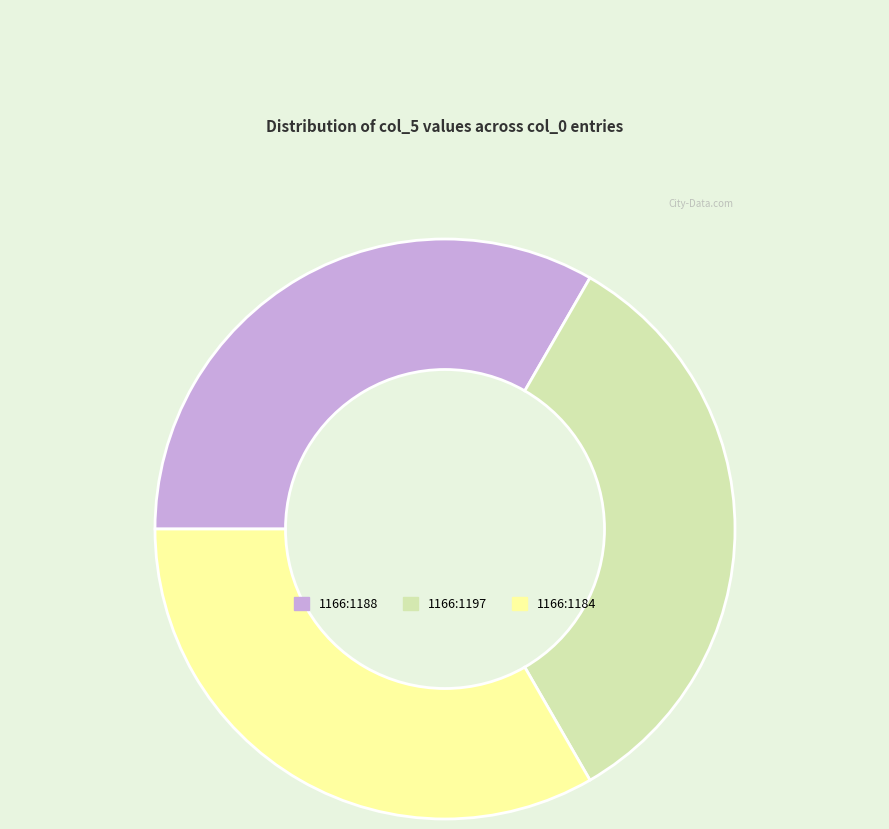

True or false: 1166:1188 accounts for 33% of the total.

True